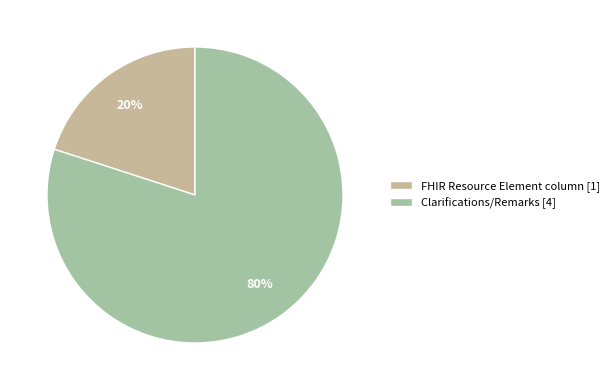

Is Clarifications/Remarks the majority of the pie?

Yes